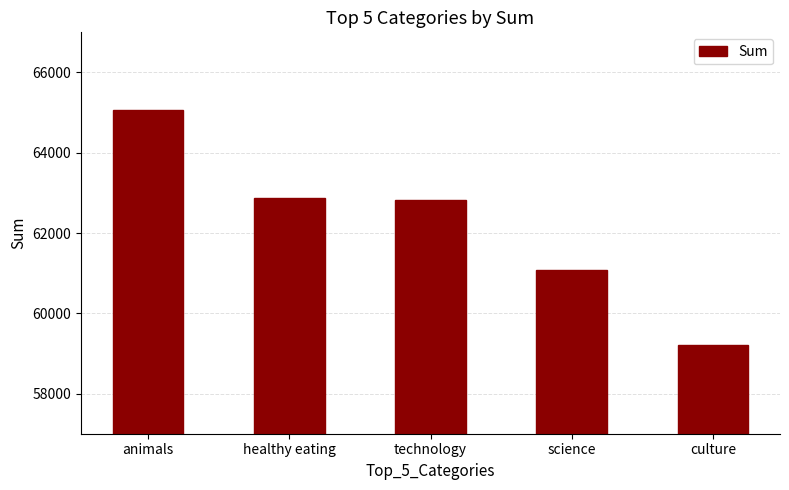

What is the minimum value shown in the chart?

59213